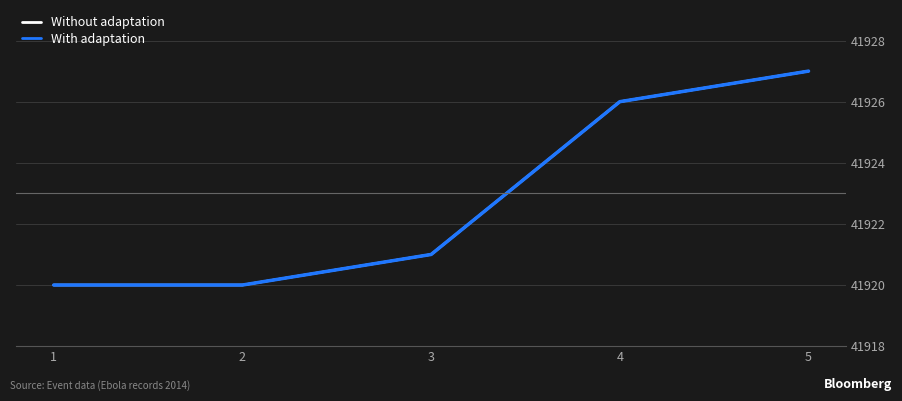

True or false: Without adaptation and With adaptation cross at least once.

False